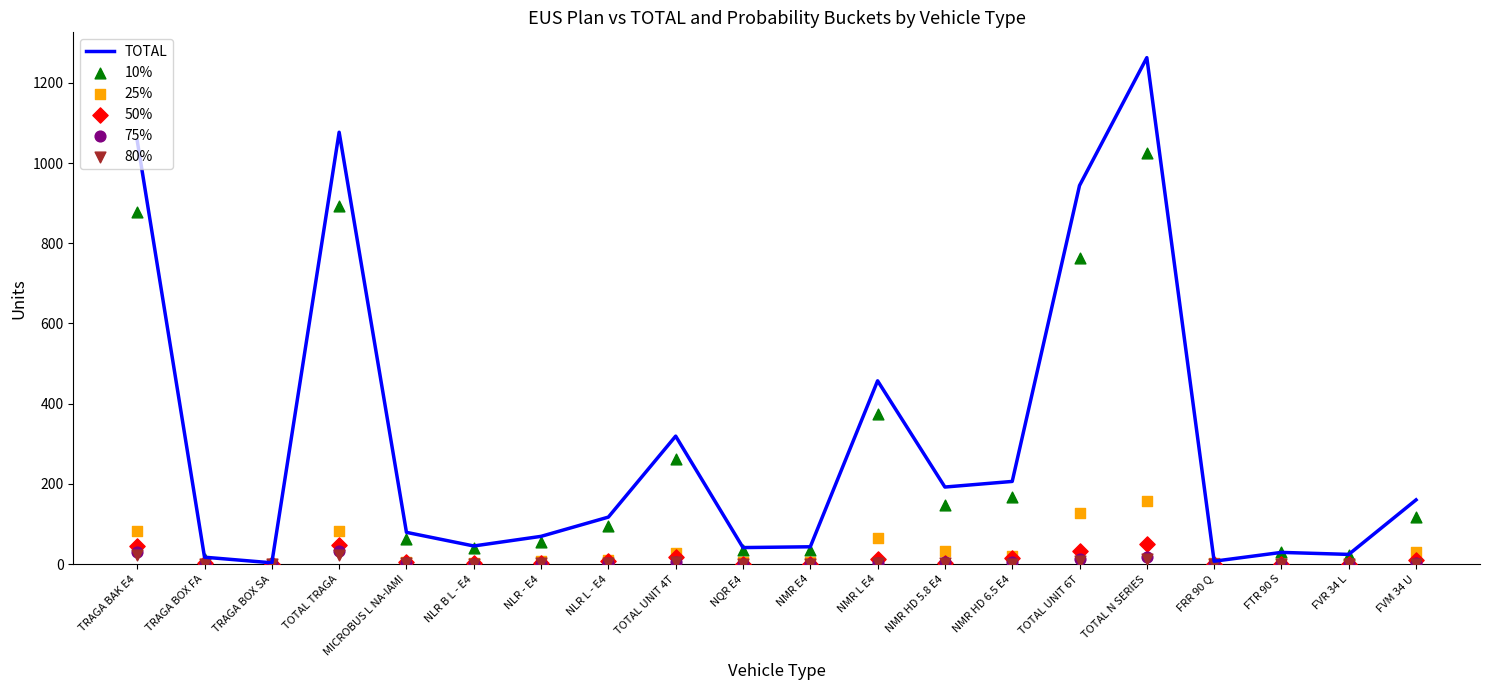

What is the total value across all series at FRR 90 Q?

14